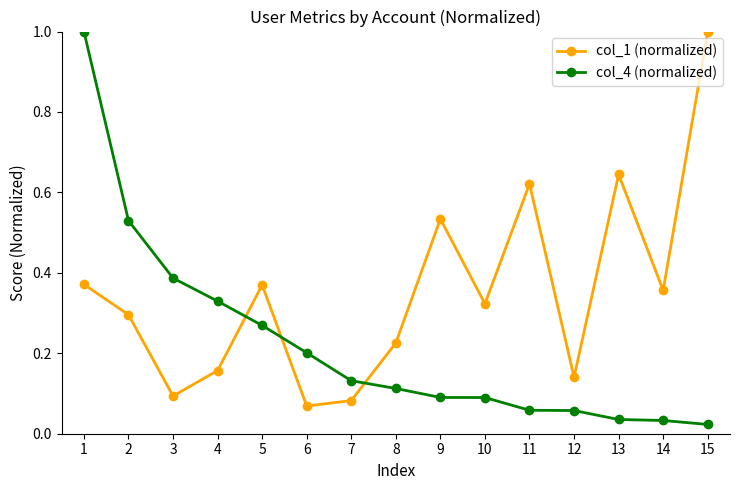

How many distinct data groups are displayed?

2